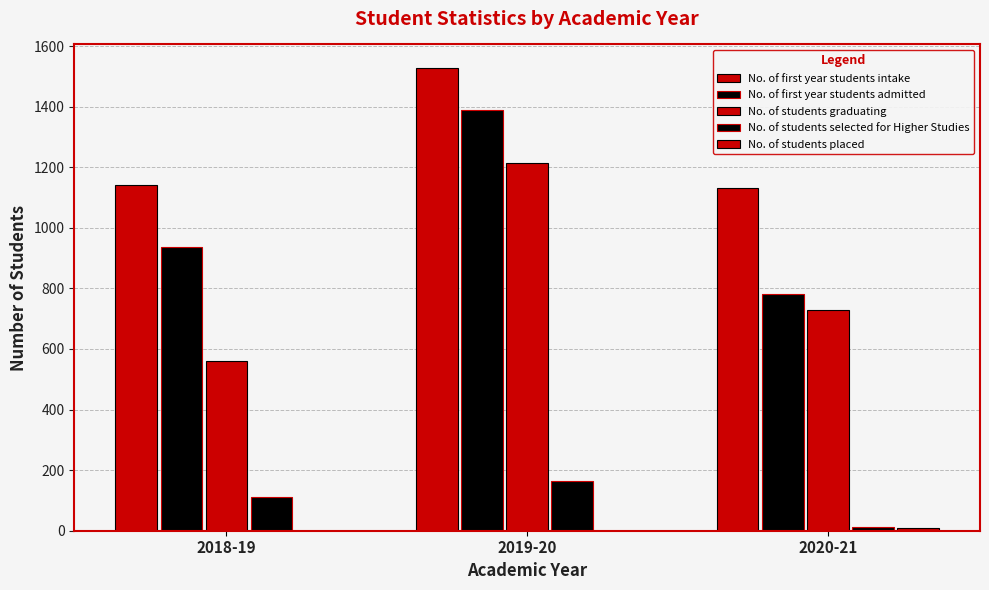

Which category has the highest value in the No. of students graduating series?

2019-20